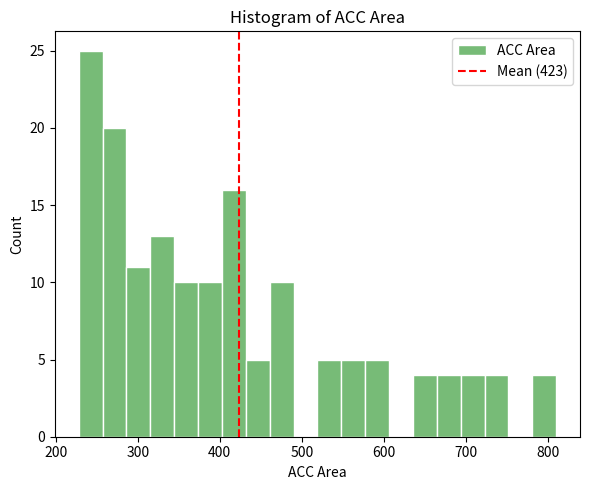

Read against the x-axis, roughly where is the centre of the tallest bar?

240